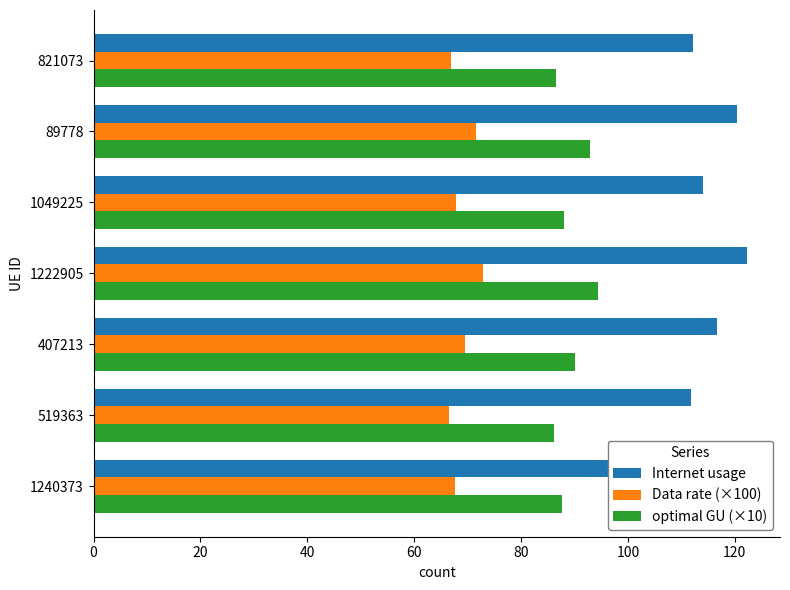

What is the difference between the second highest and minimum values in the optimal GU (×10) series?

6.7